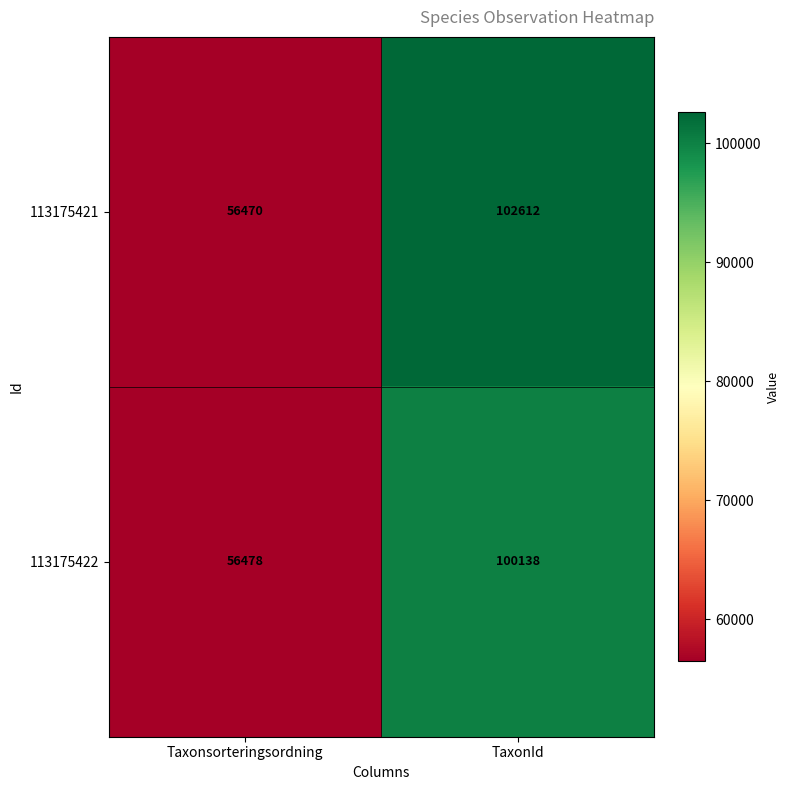

Which series has the widest spread of values?

113175421